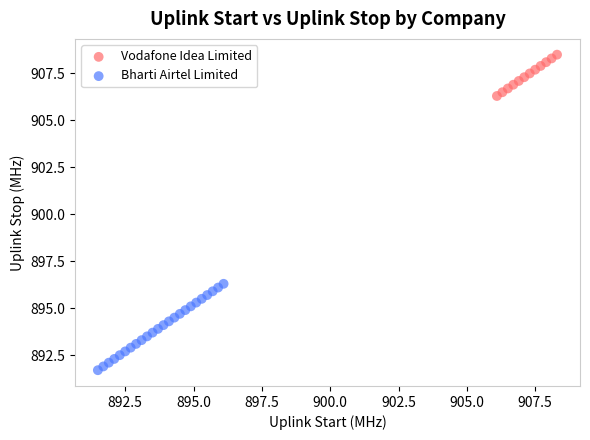

What are all the series names shown in the legend?

Vodafone Idea Limited, Bharti Airtel Limited